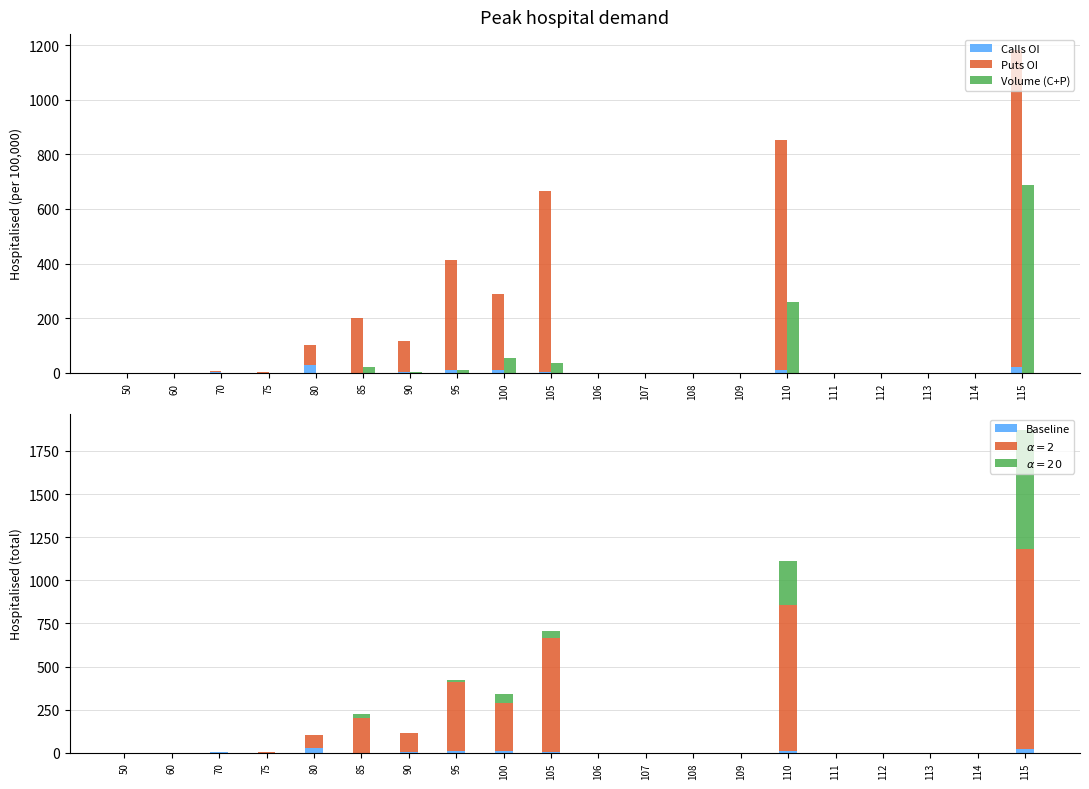

How many groups of bars are there?

20